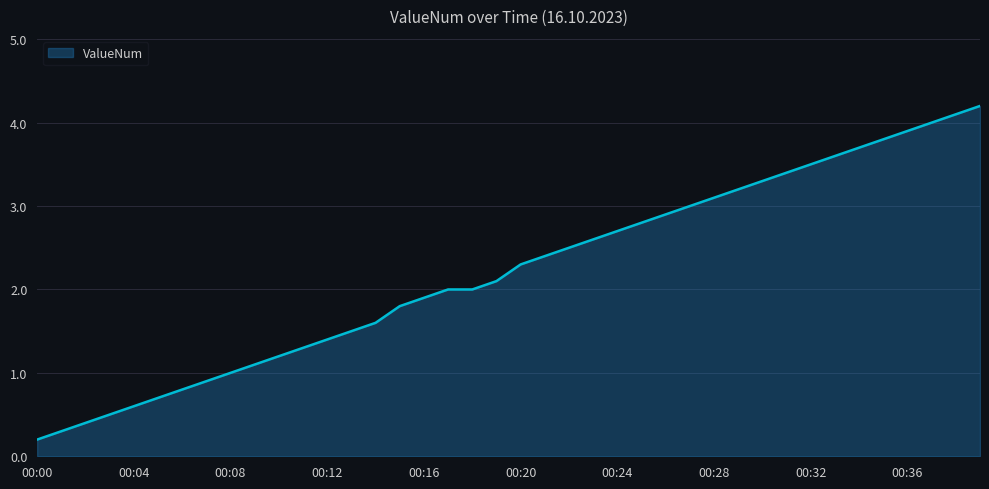

What is the difference between the maximum and minimum values?

4.0